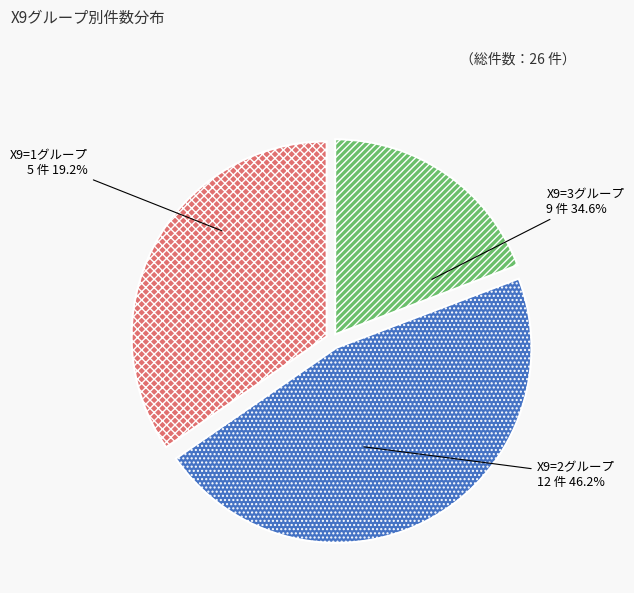

Count the number of slices in the pie.

3